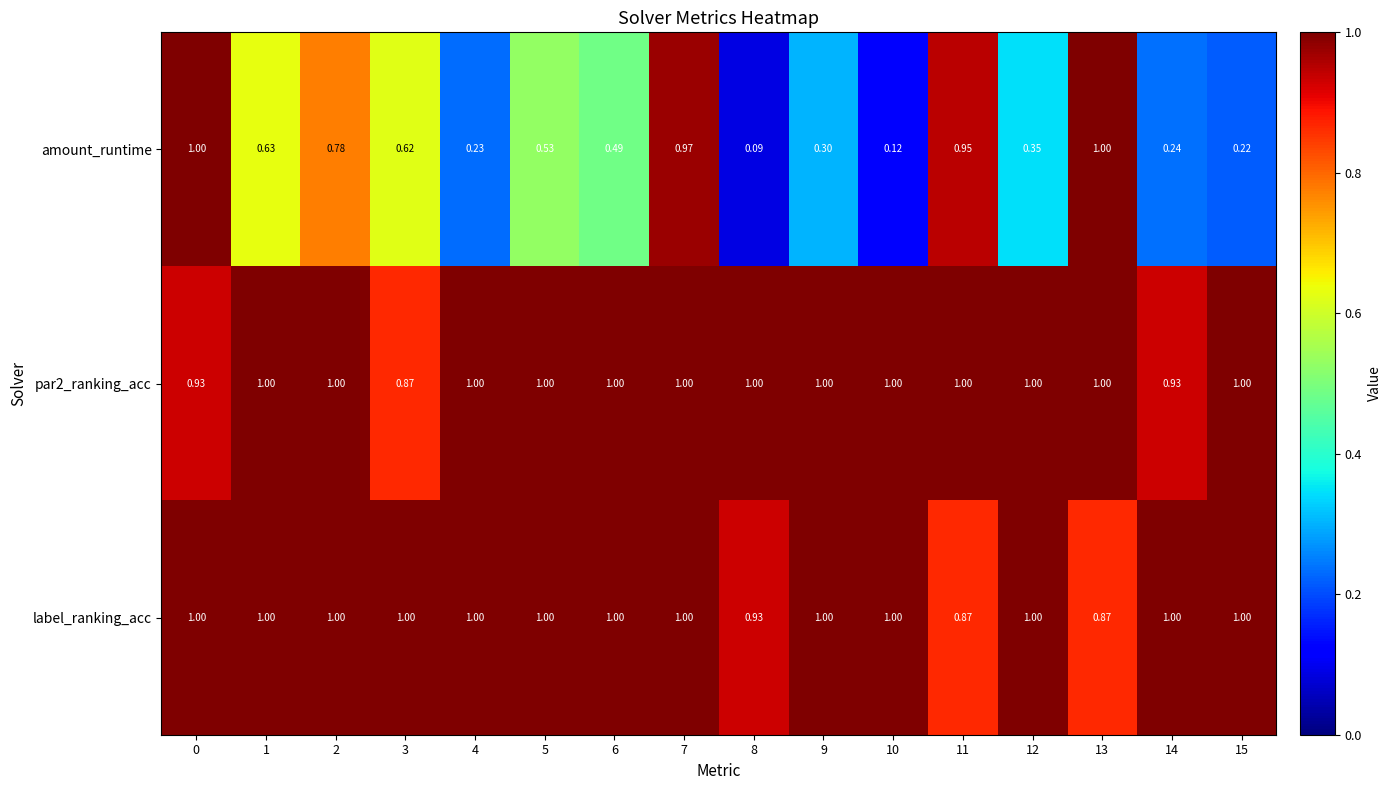

Is the value of label_ranking_acc at 11 greater than the value of par2_ranking_acc at 11?

No